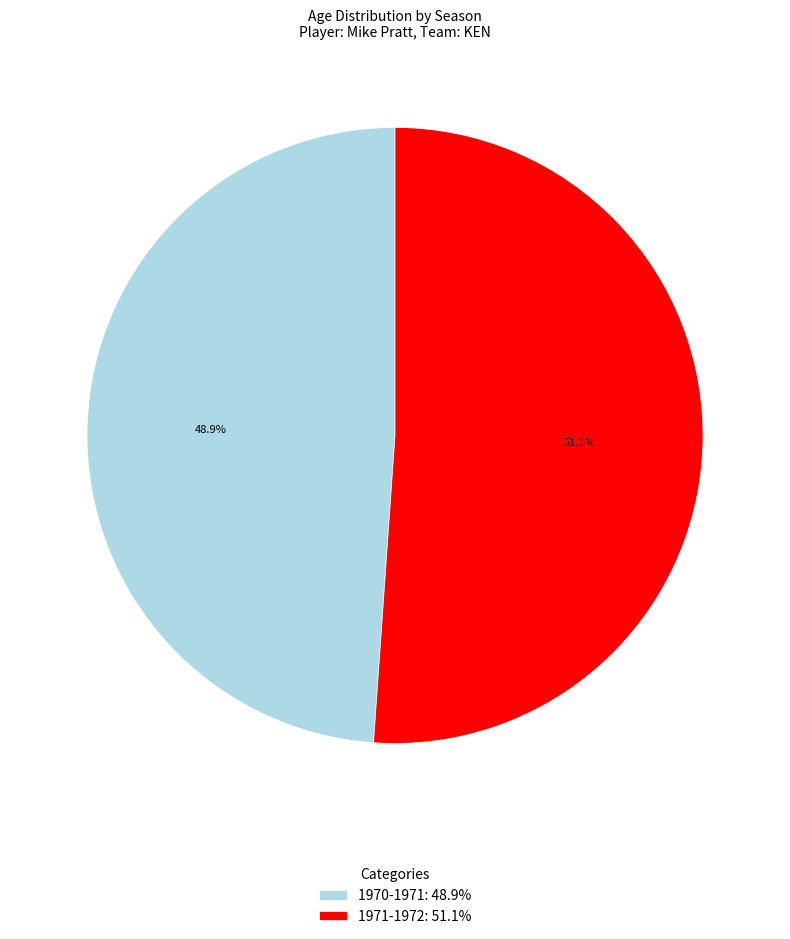

How many segments does this pie chart have?

2